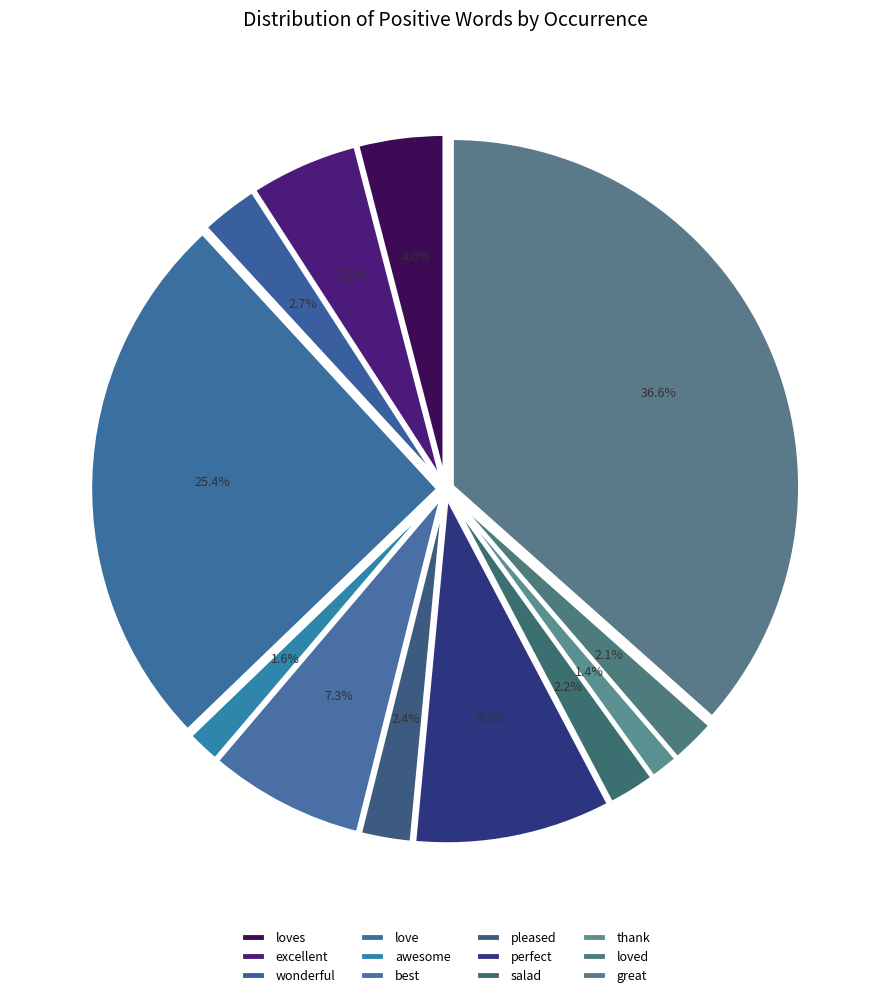

Which category has the biggest portion of the pie?

great